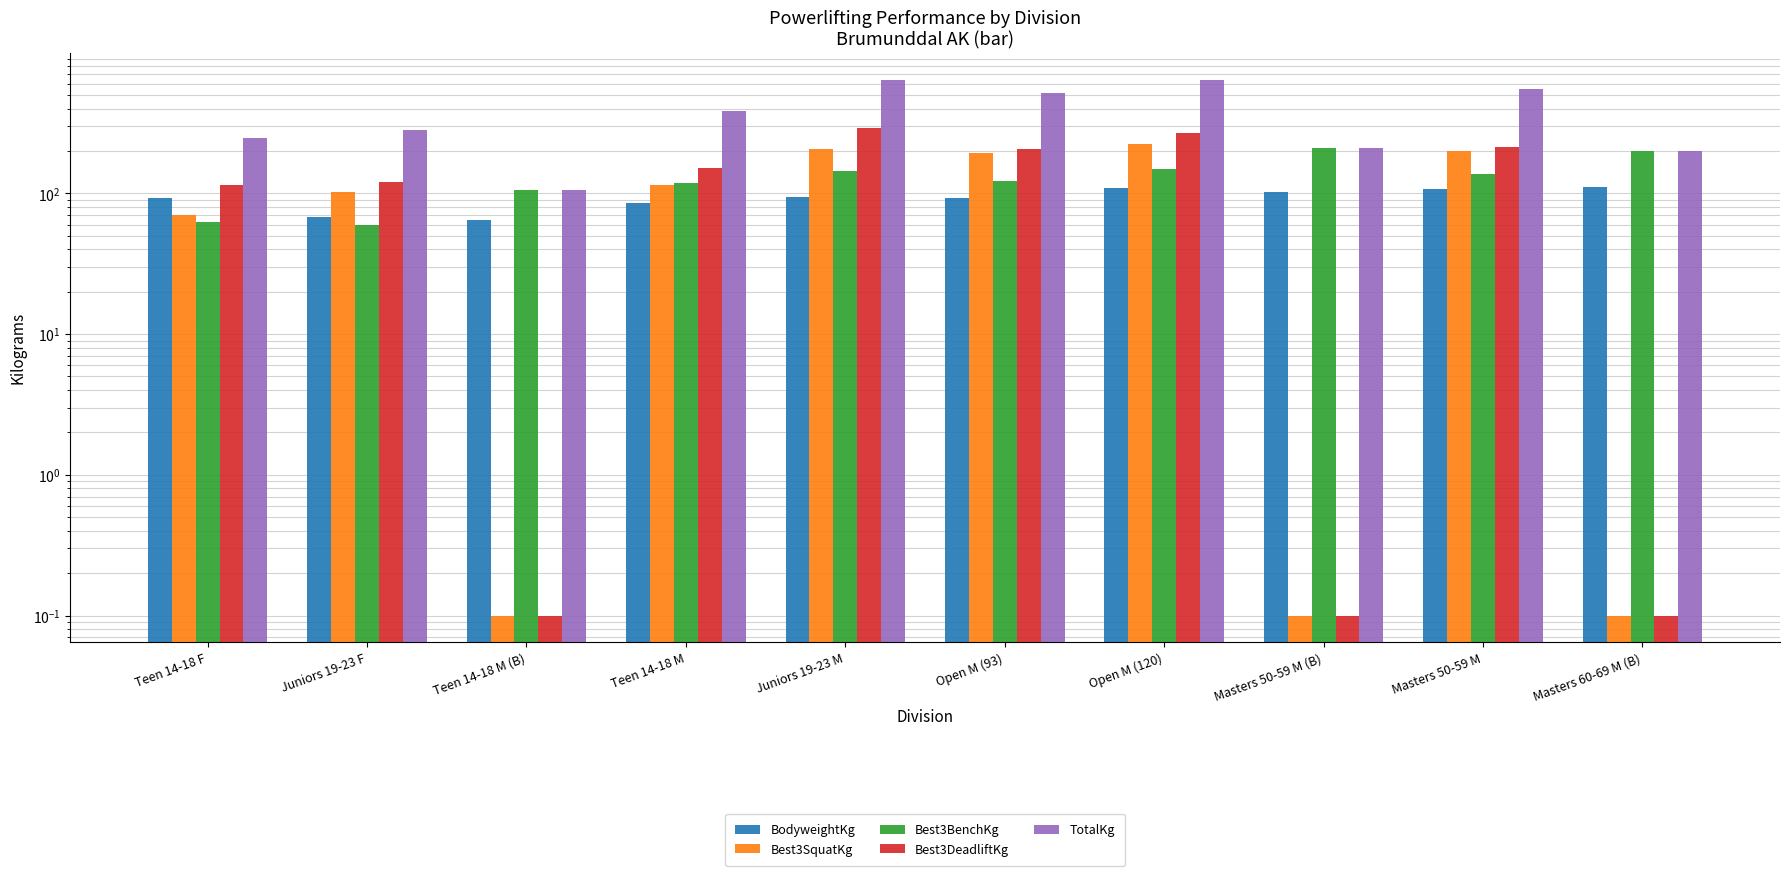

Rank the series at Juniors 19-23 F from lowest to highest value.

Best3BenchKg, BodyweightKg, Best3SquatKg, Best3DeadliftKg, TotalKg